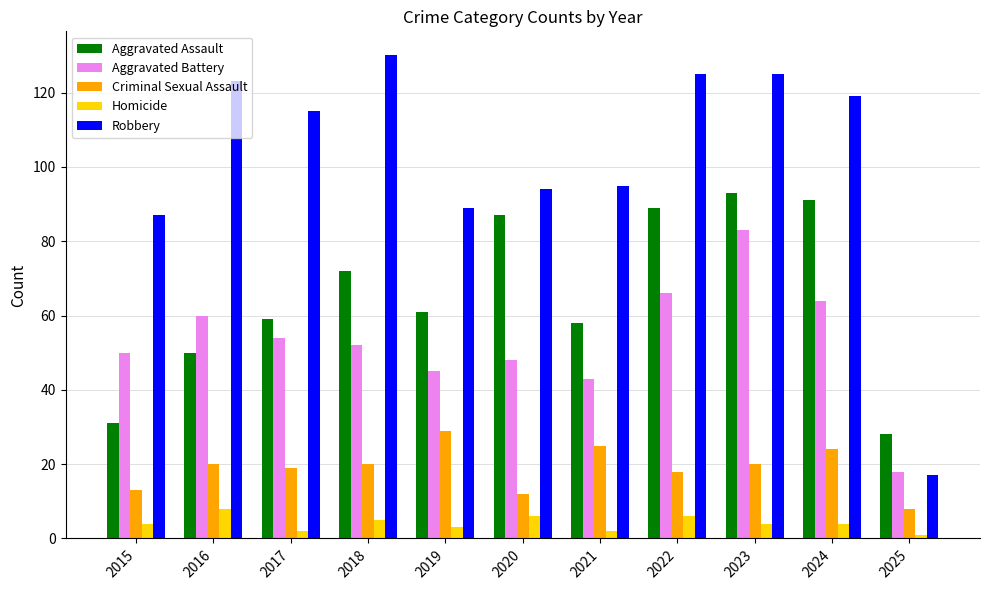

Rank the series by their maximum value, from highest to lowest.

Robbery, Aggravated Assault, Aggravated Battery, Criminal Sexual Assault, Homicide